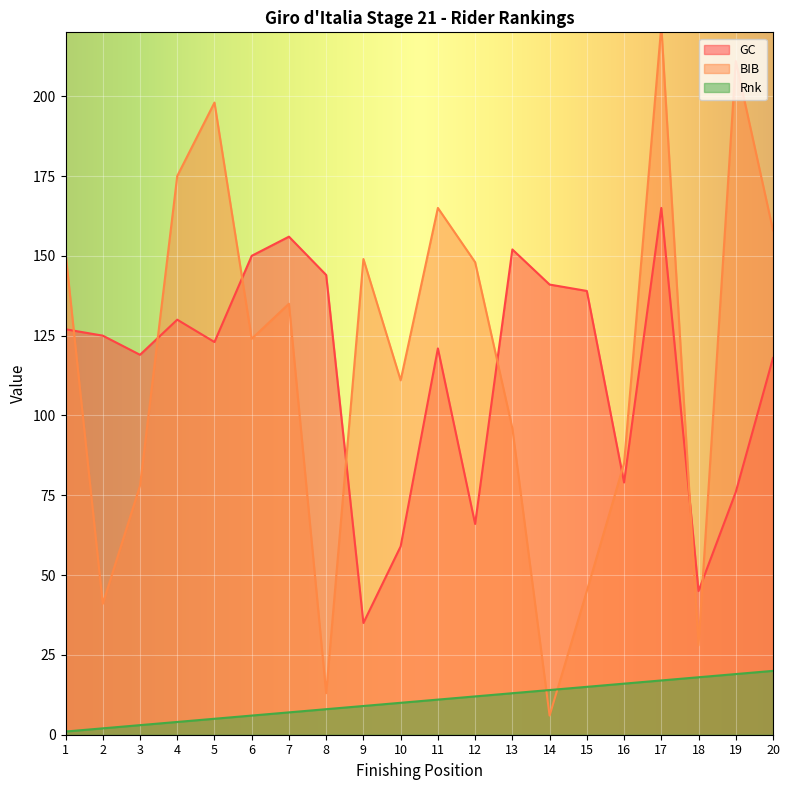

What is the spread (max minus min) of values at 6?

144